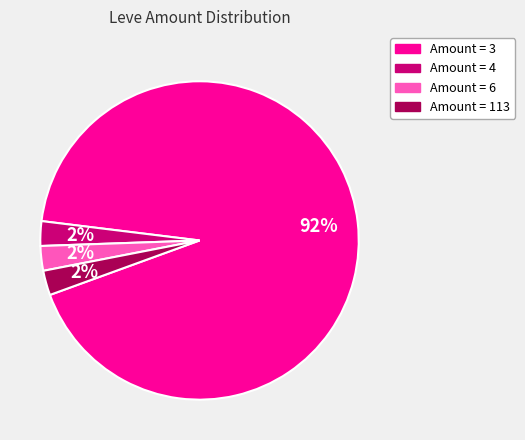

Is there a majority slice in this chart?

Yes